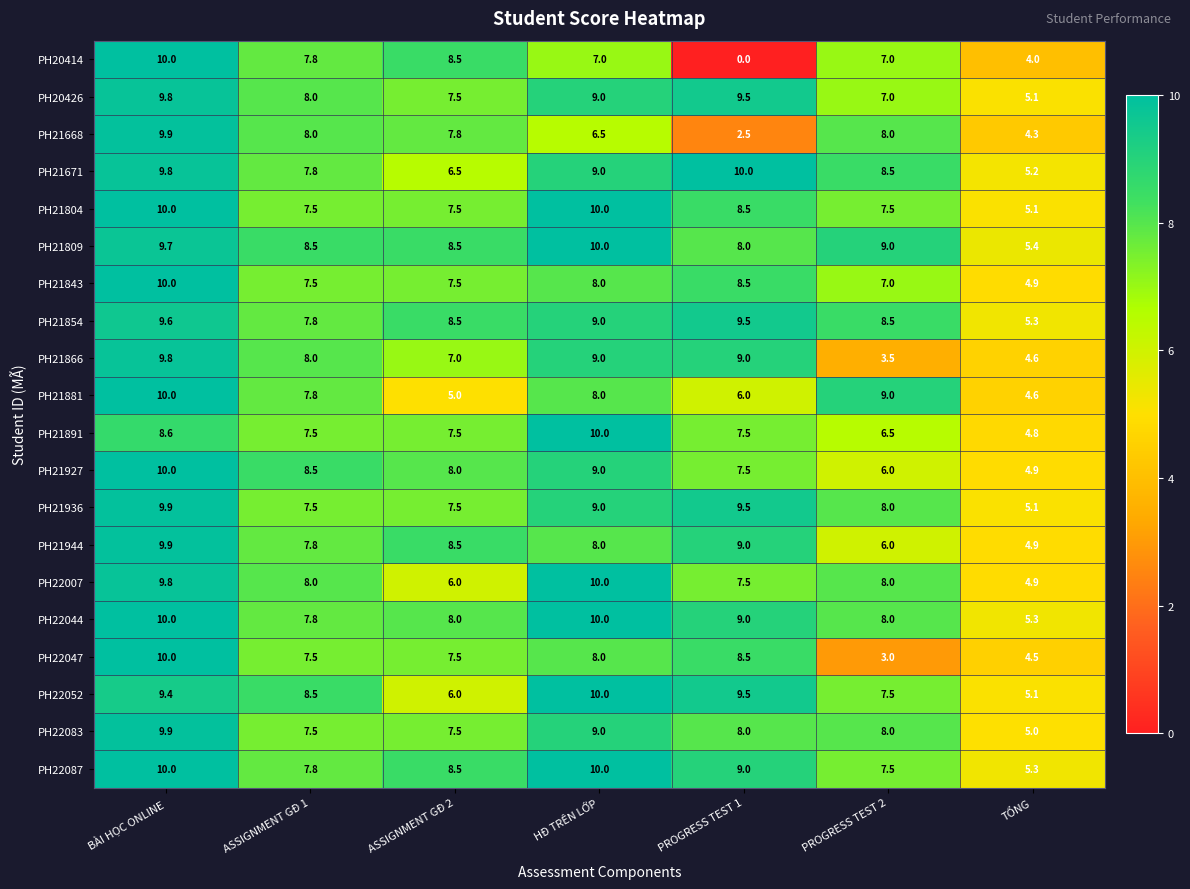

What is the total value across all series at ASSIGNMENT GĐ 1?

157.1